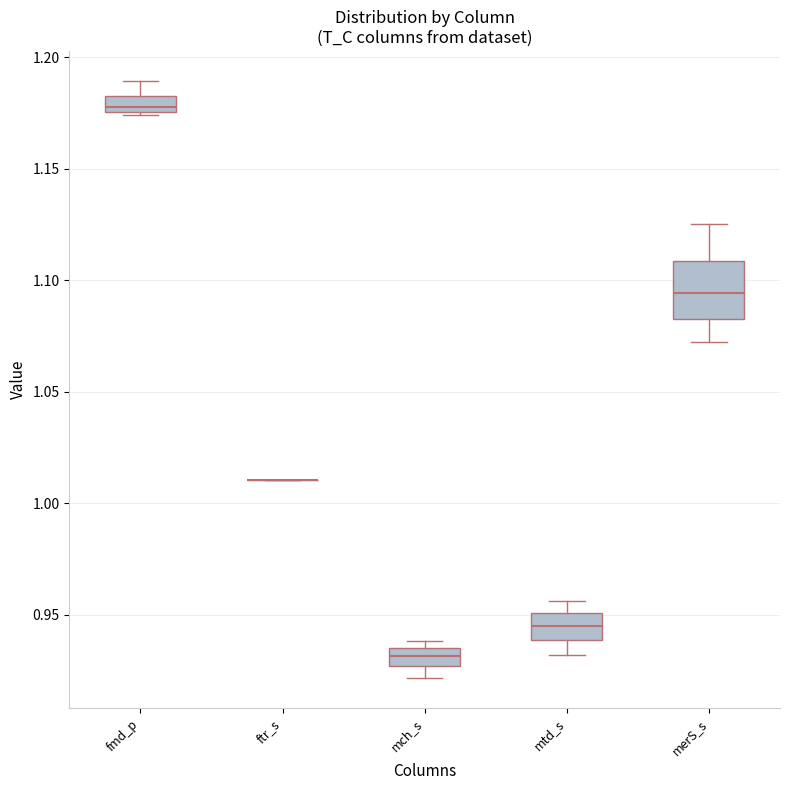

Which box is the tallest, from its lower edge to its upper edge?

merS_s